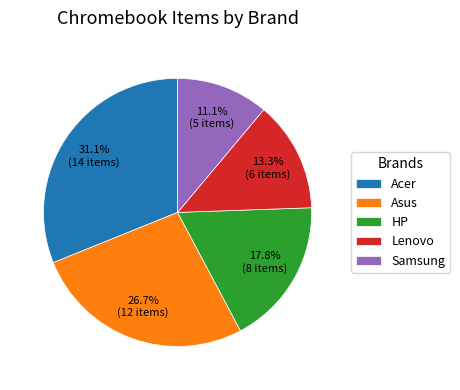

Does any single category account for the majority?

No